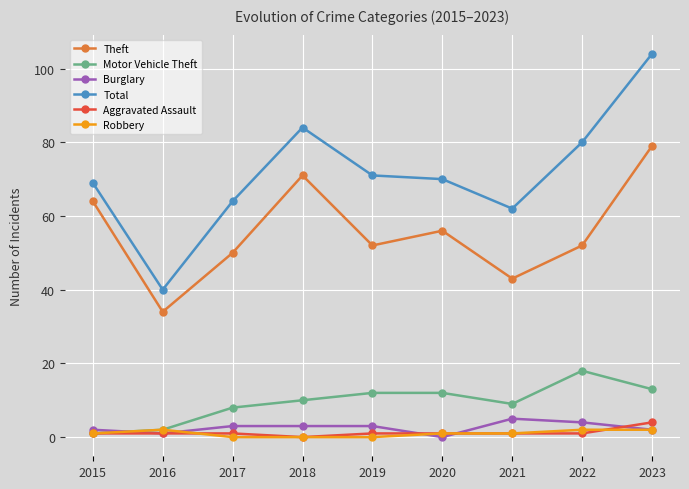

At which category does Theft reach its first local valley?

2016